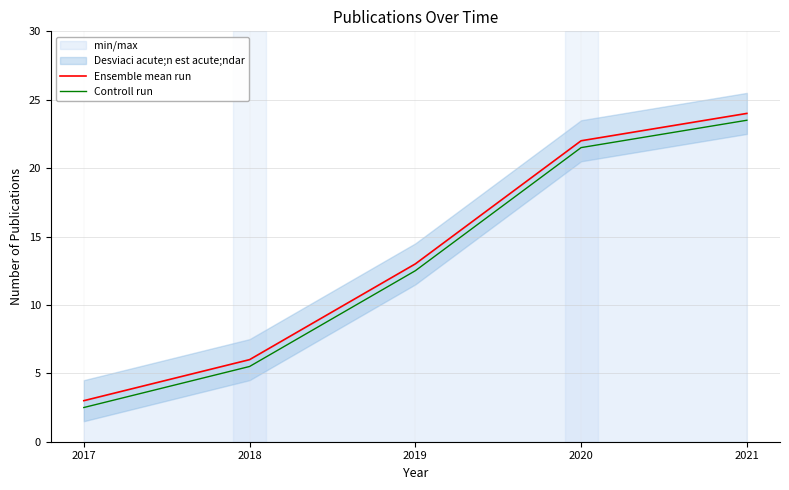

True or false: Ensemble mean run has more than 2 interior local peaks.

False